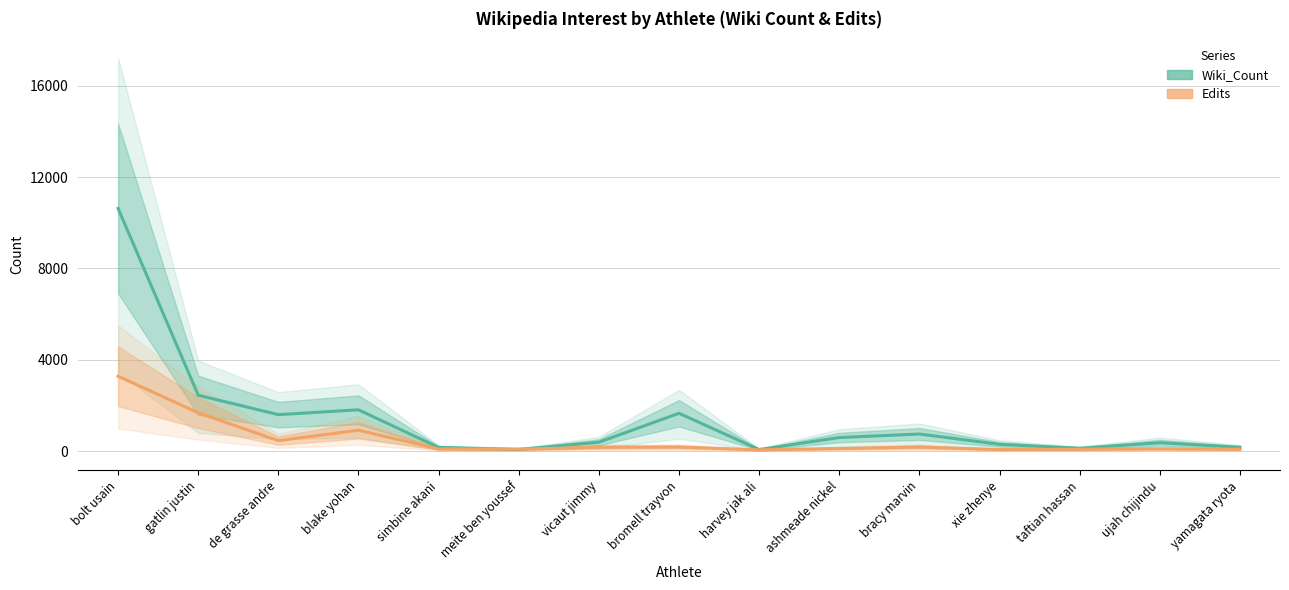

The Edits series shows 263 at bromell trayvon. True or false?

False